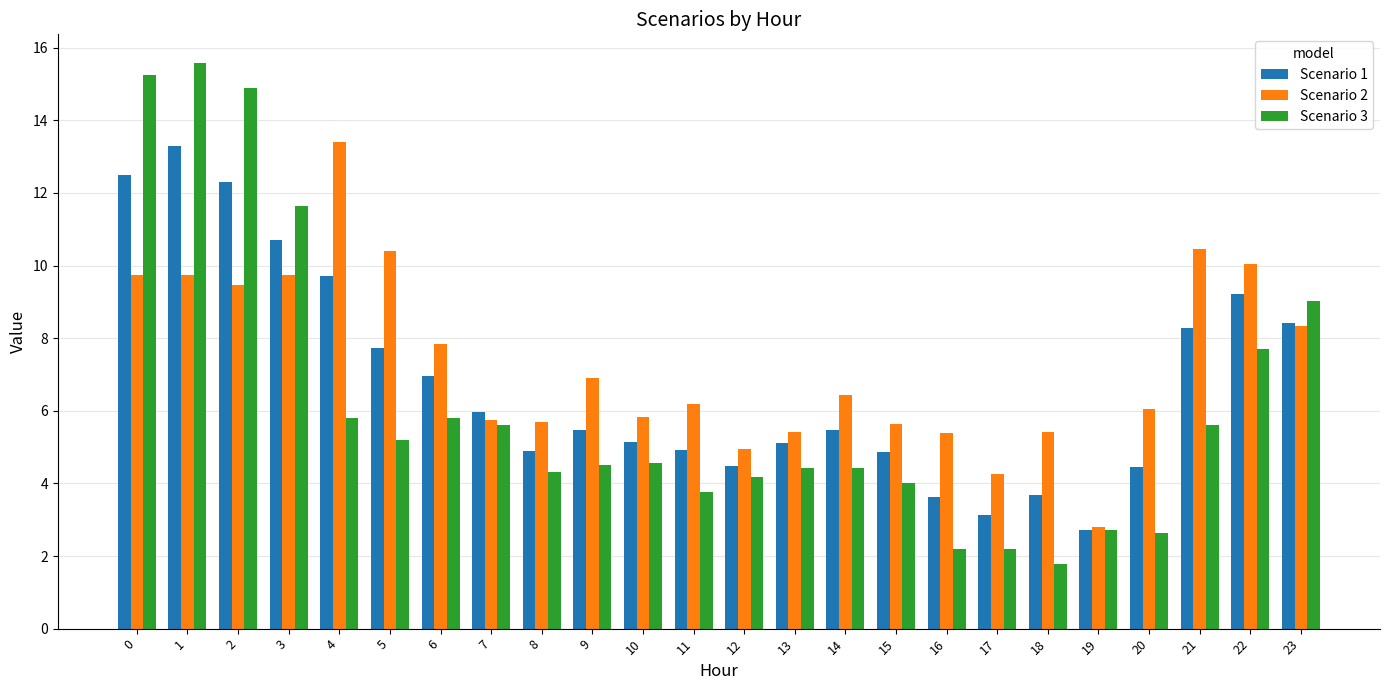

What are all the series names shown in the legend?

Scenario 1, Scenario 2, Scenario 3